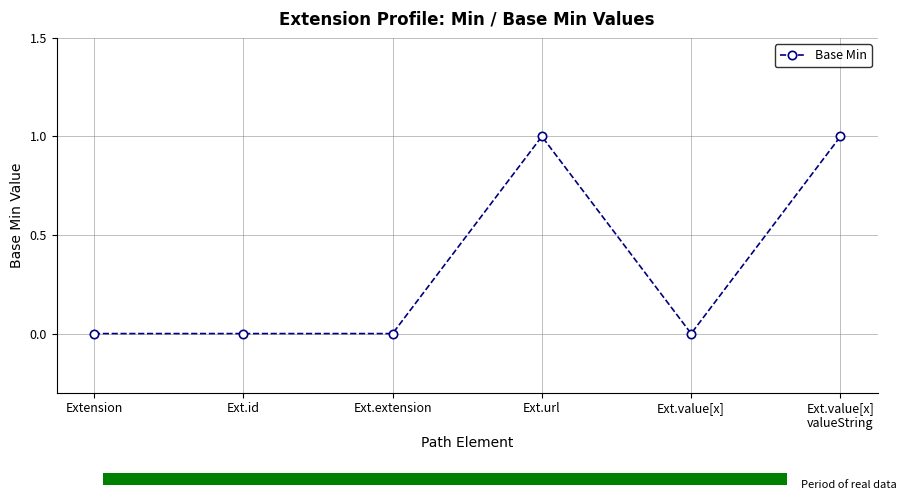

True or false: the data shows 0 at Extension.

False